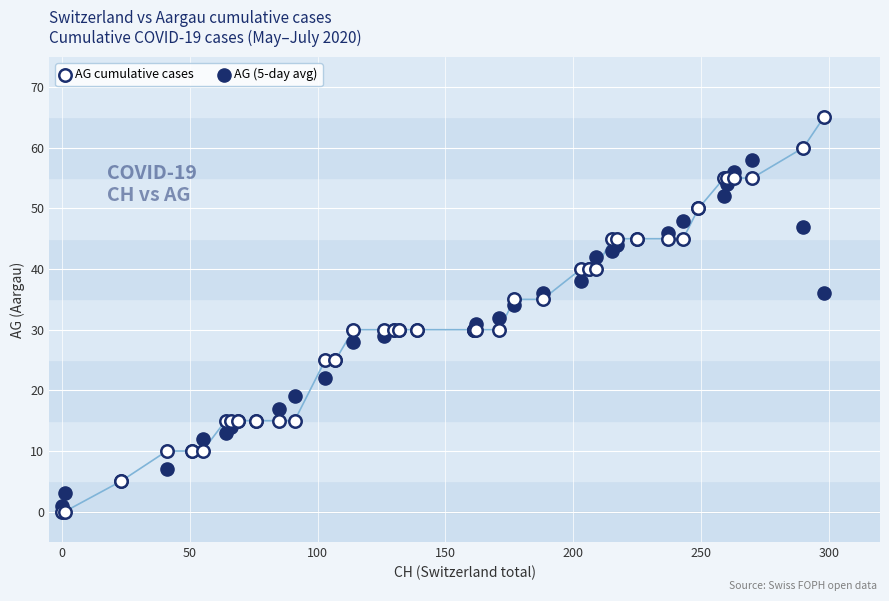

Which series reaches the maximum Y coordinate?

AG cumulative cases